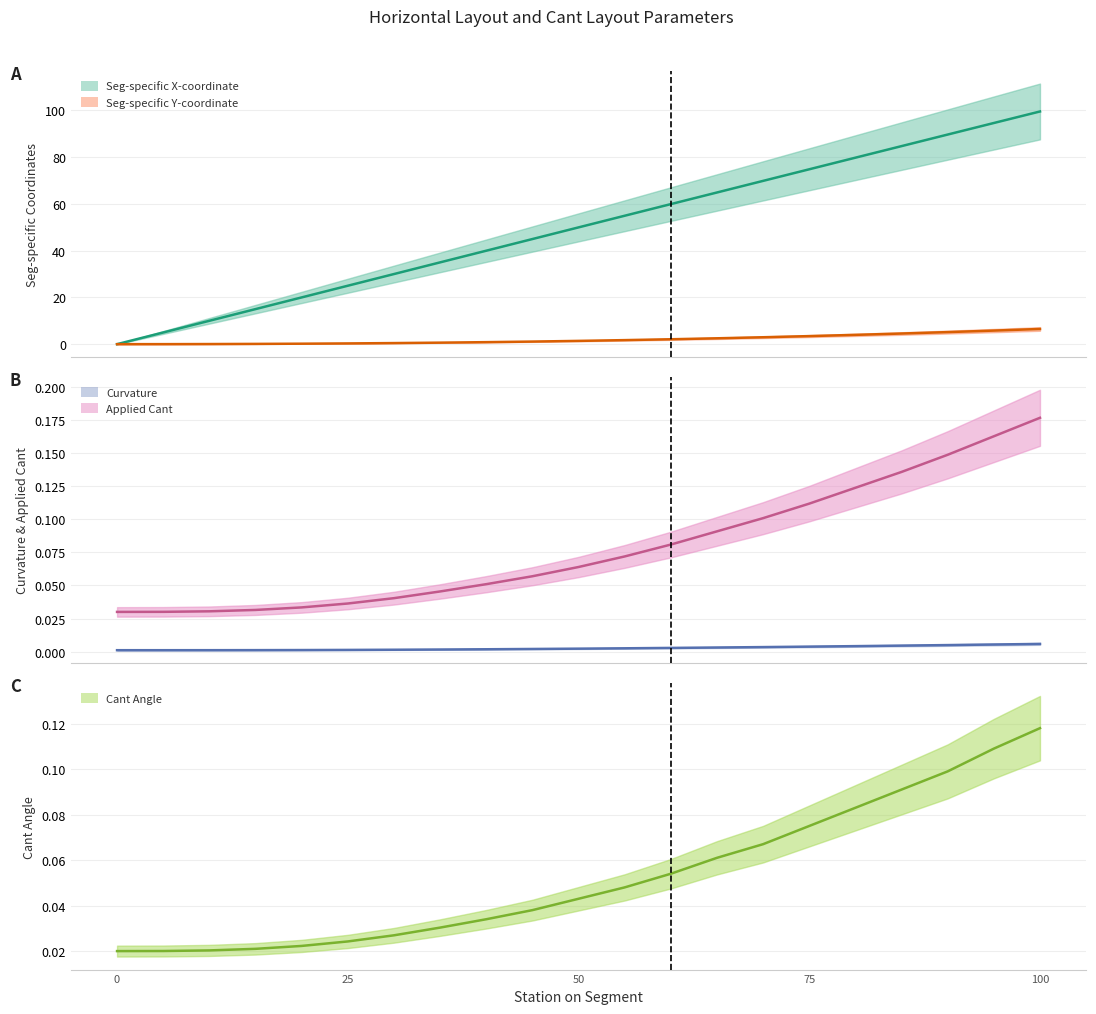

Which series changed the most between 15 and 25?

Seg-specific X-coordinate